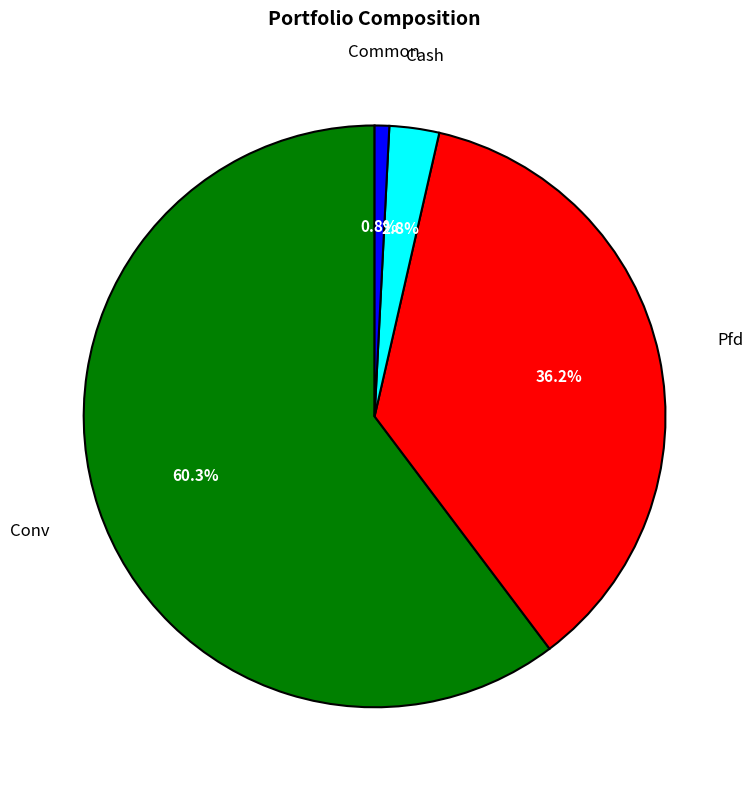

Rank the categories by value from lowest to highest.

Common, Cash, Pfd, Conv